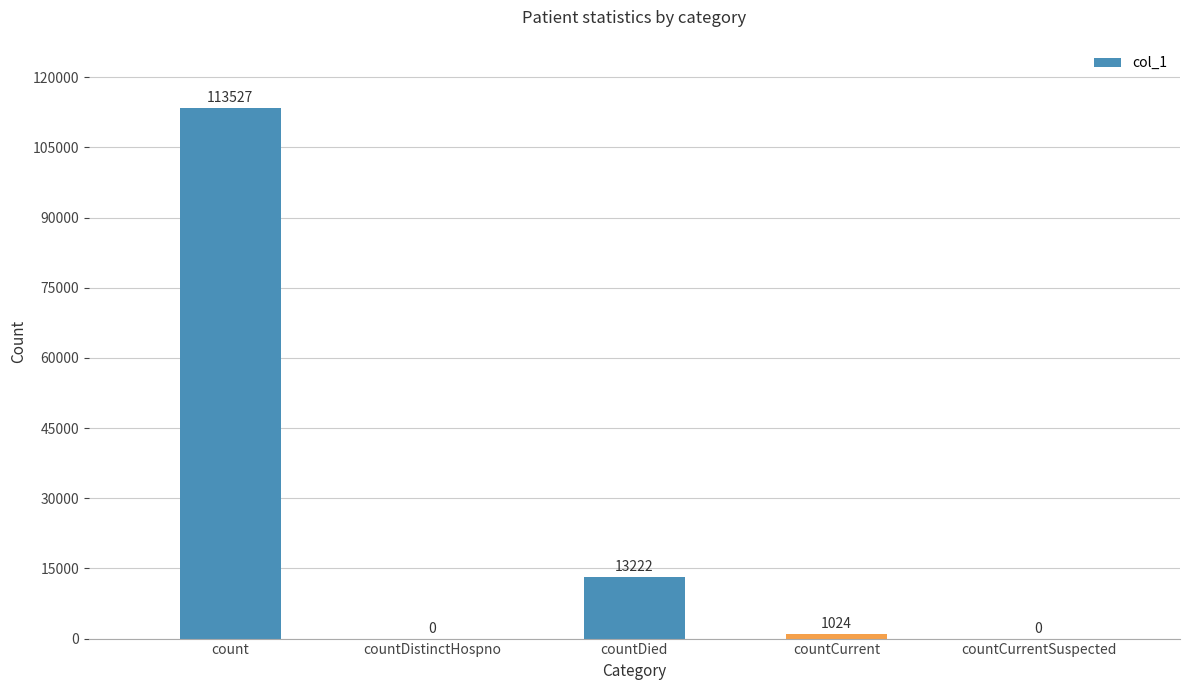

What is the change in value from countDied to countCurrent?

-12198